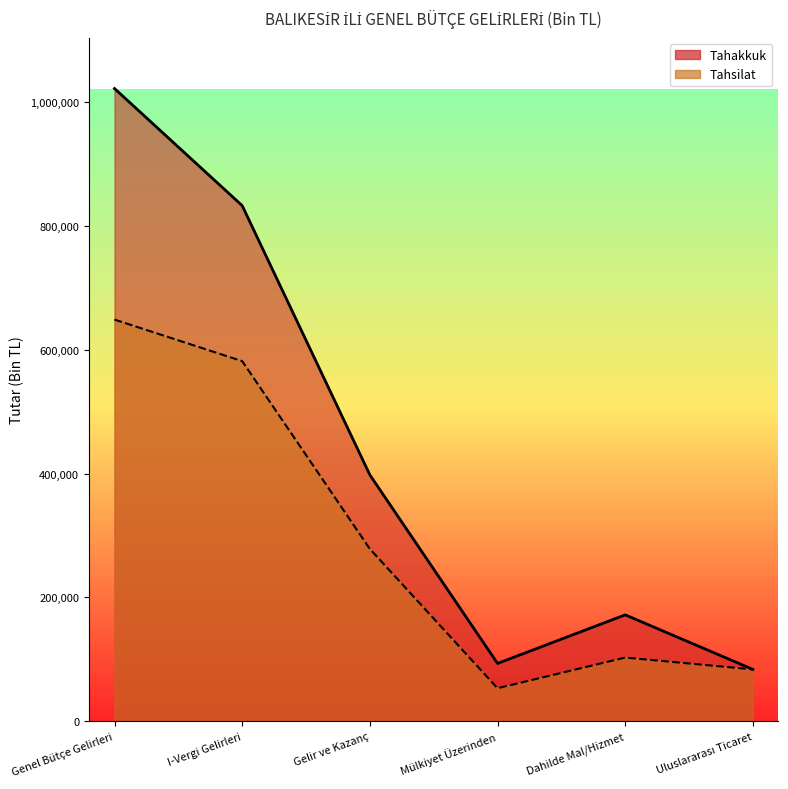

The value of Tahsilat at Mülkiyet Üzerinden is 69473. True or false?

False